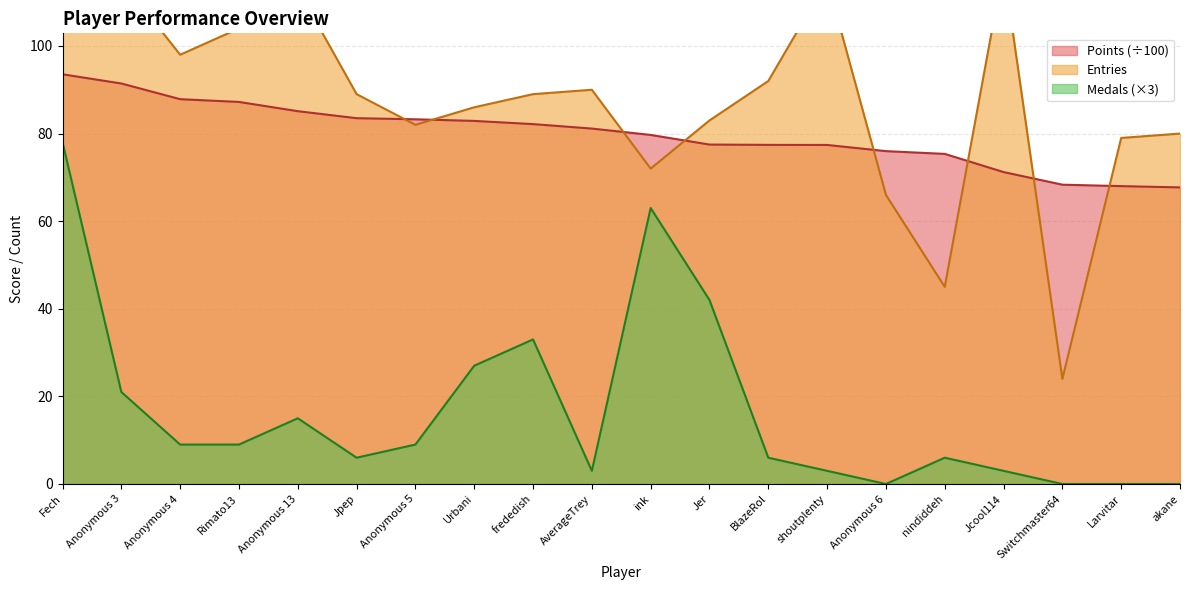

At which label is Entries closest to 71?

ink